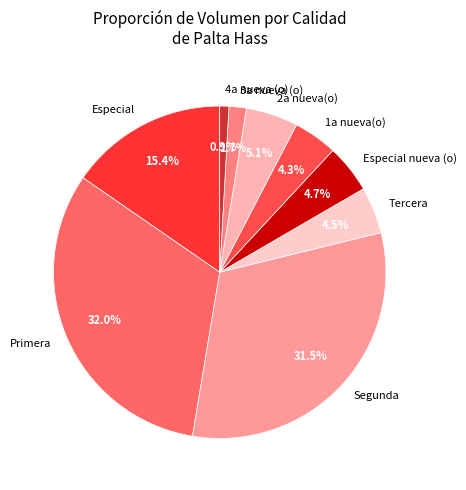

Between Primera and Segunda, which is larger?

Primera